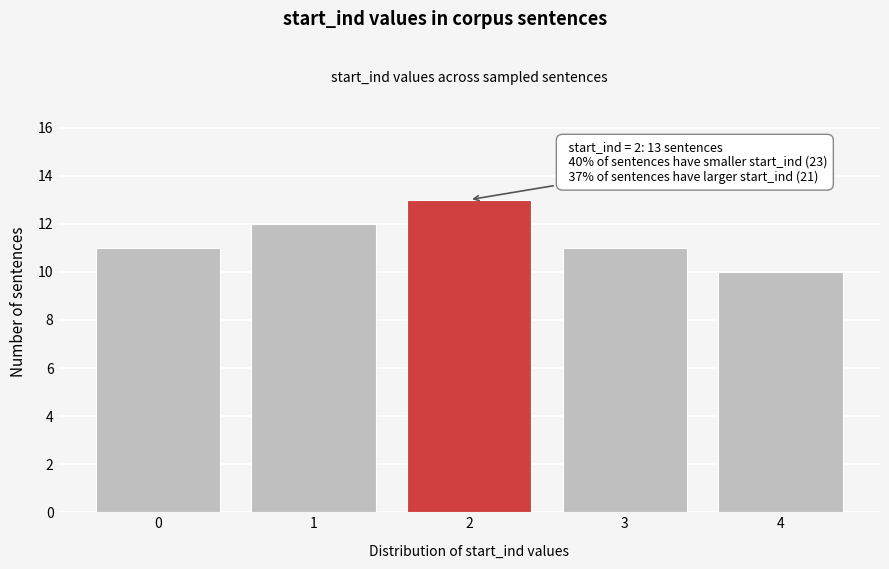

Reading left to right, extract all data points from this chart.

0=11	1=12	2=13	3=11	4=10